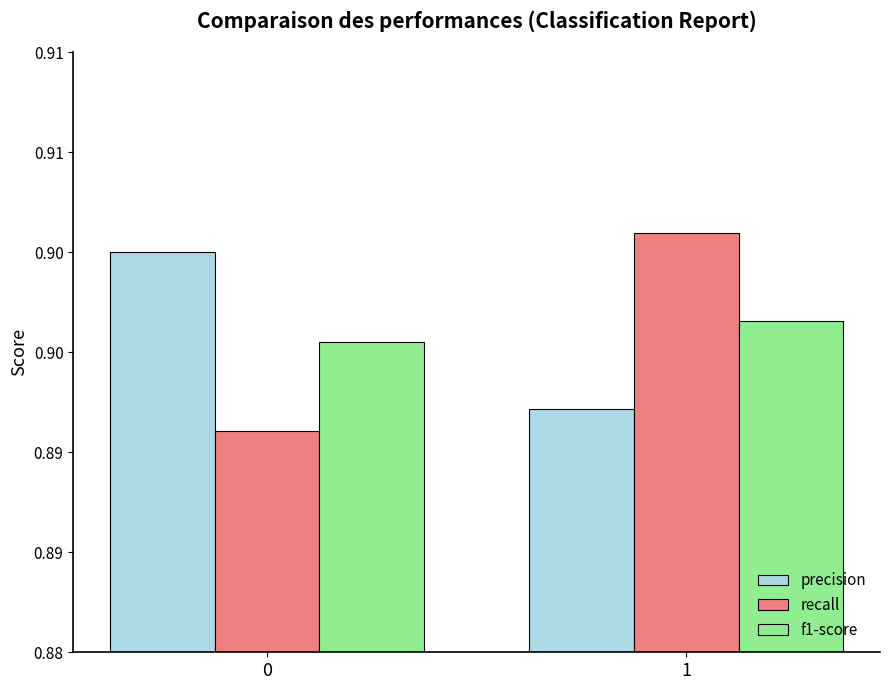

Is the value of f1-score at 1 greater than the value of precision at 0?

No